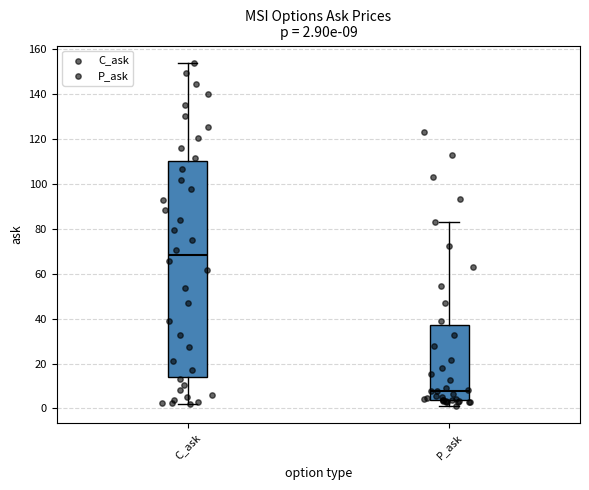

Comparing the boxes themselves (not the whiskers), which one is the tallest?

C_ask